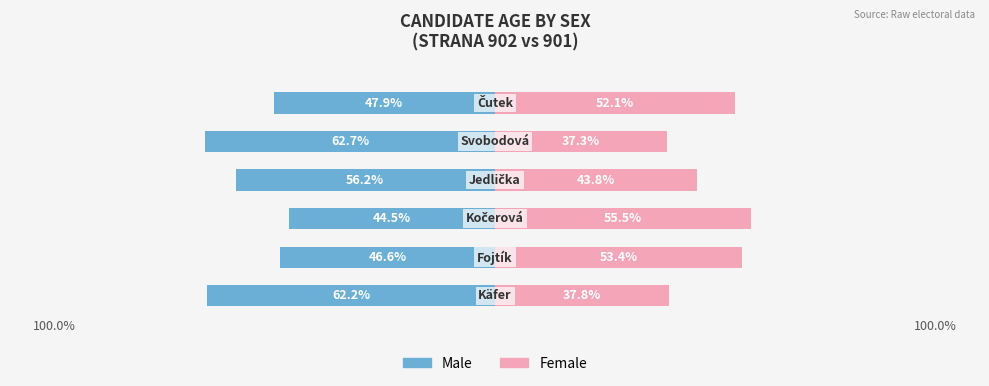

How many values in the Male series exceed -47?

2